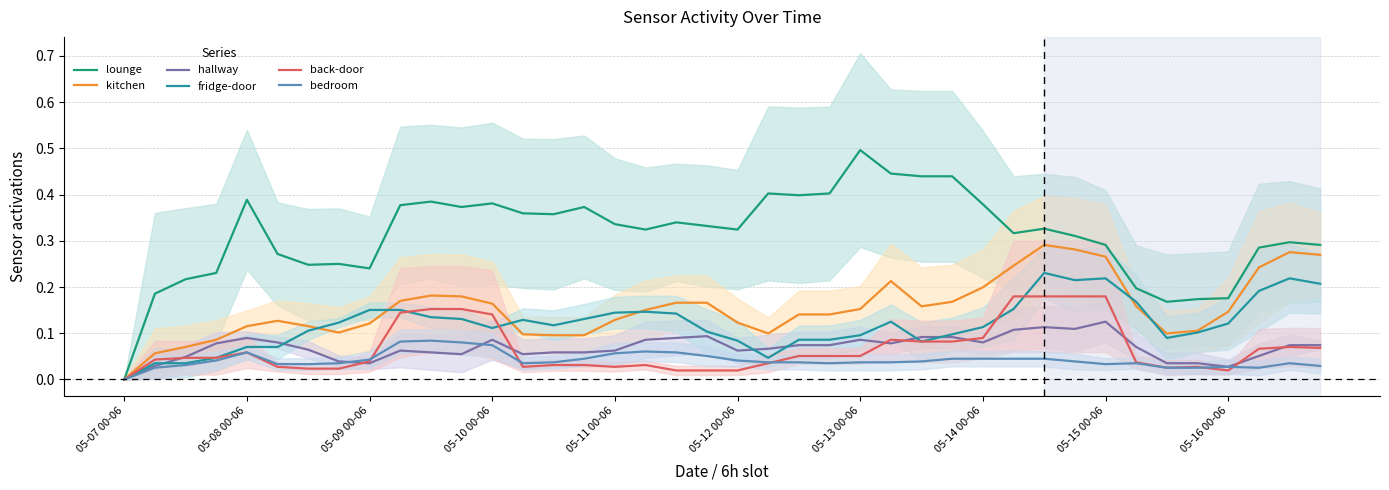

How many distinct data groups are displayed?

6